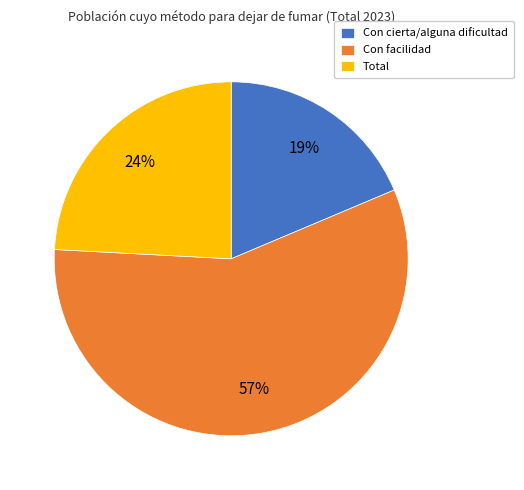

Count the number of slices in the pie.

3